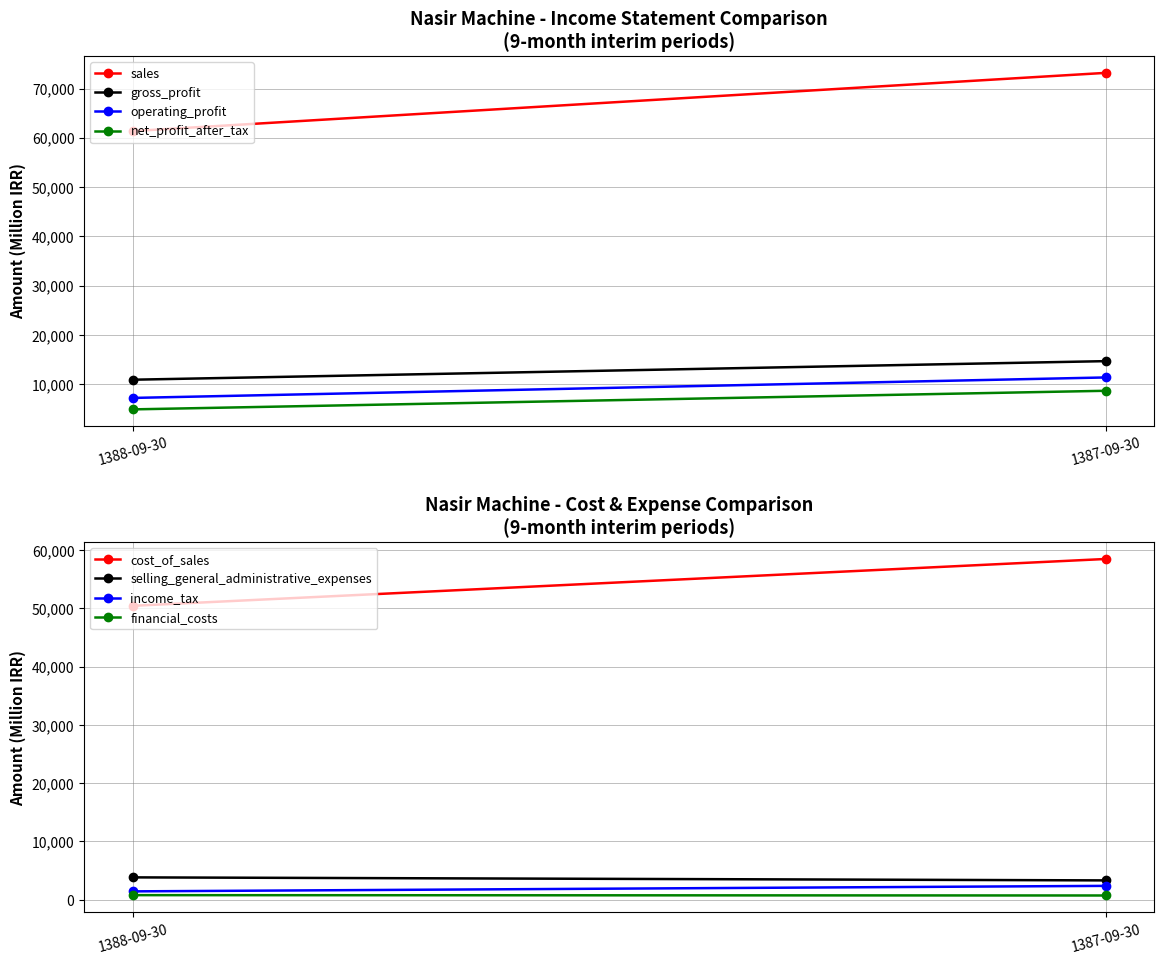

How many lines are shown in the chart?

4